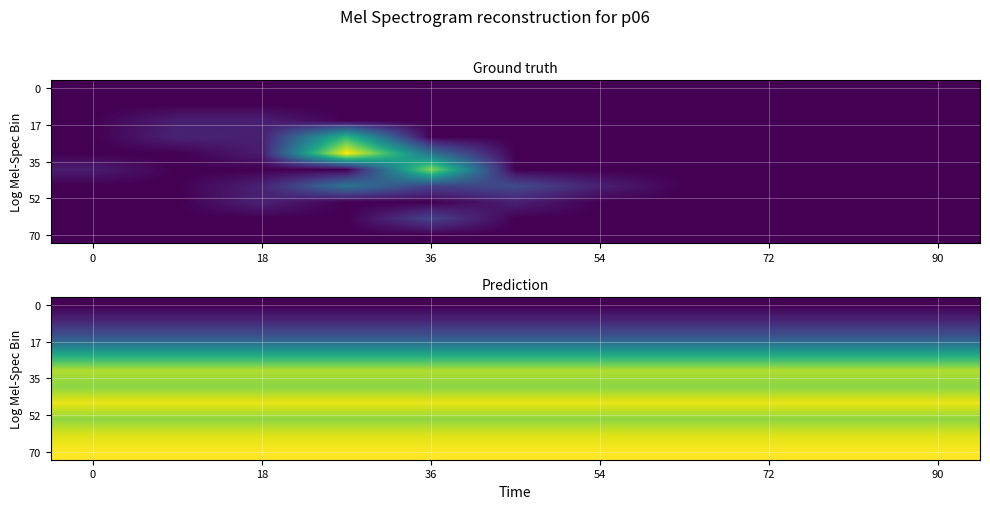

Is it true that 0 equals 0.0 at 54?

True